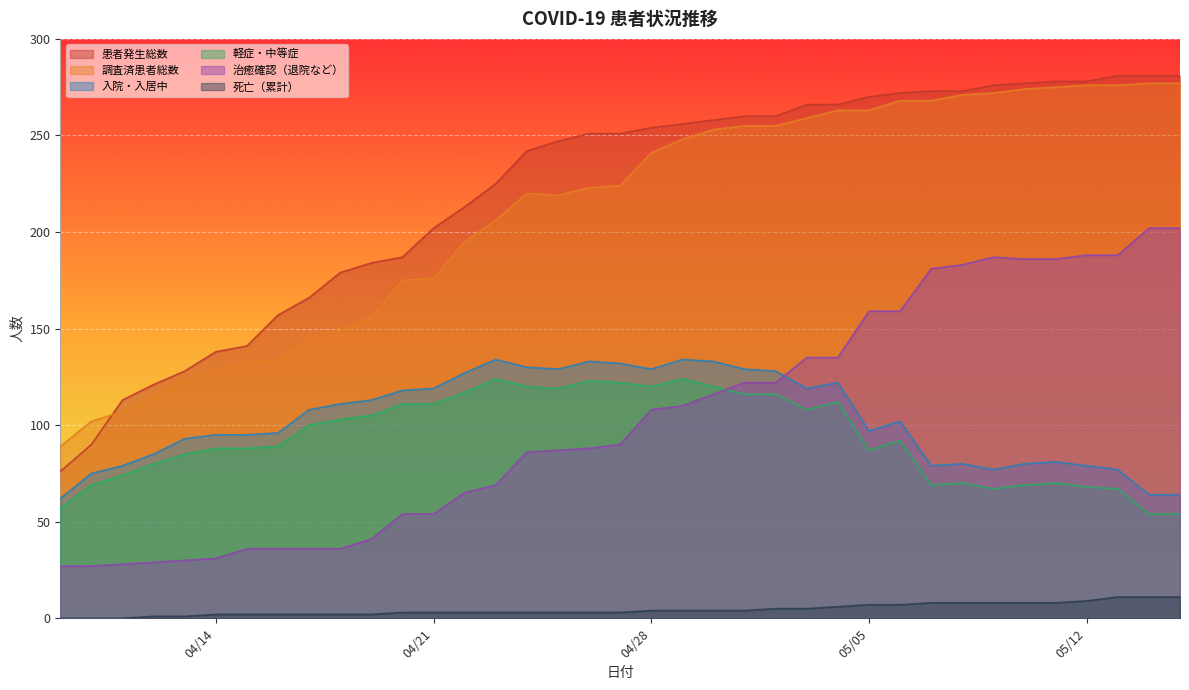

At which label is 治癒確認（退院など） closest to 114?

2020-04-30